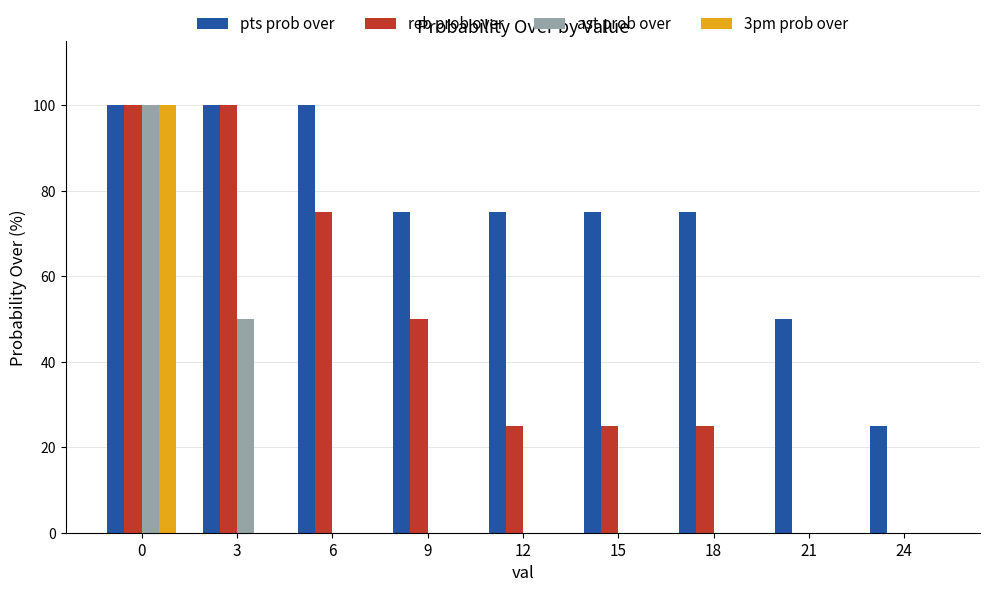

Is it true that ast prob over equals 70 at 3?

False